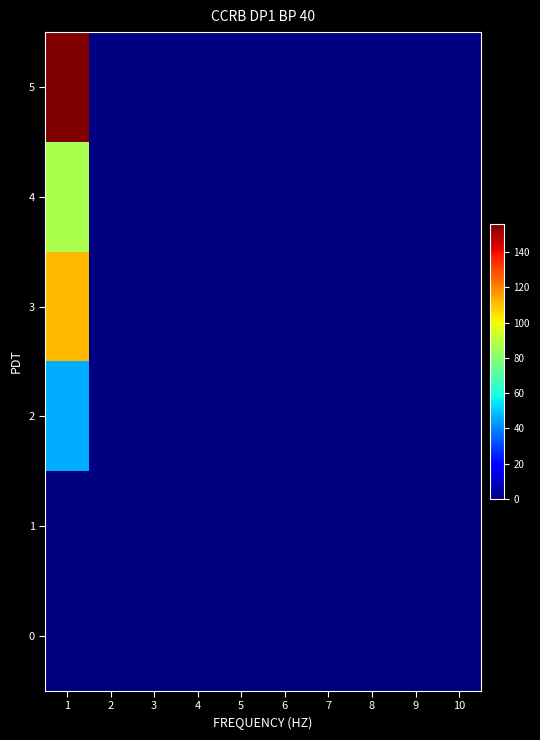

Between 1 and 3, which is larger?

1